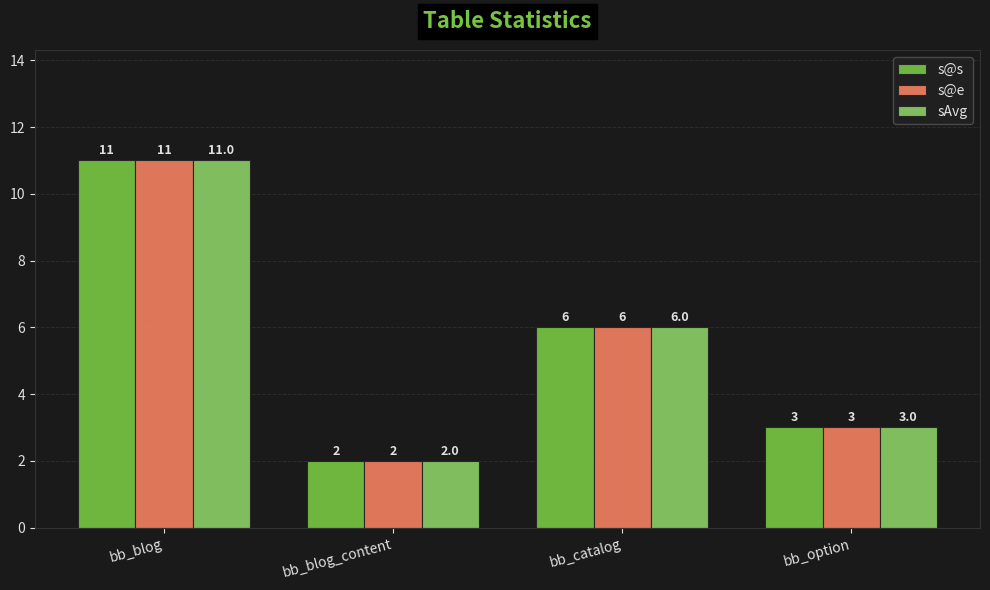

How many series are shown in this chart?

3